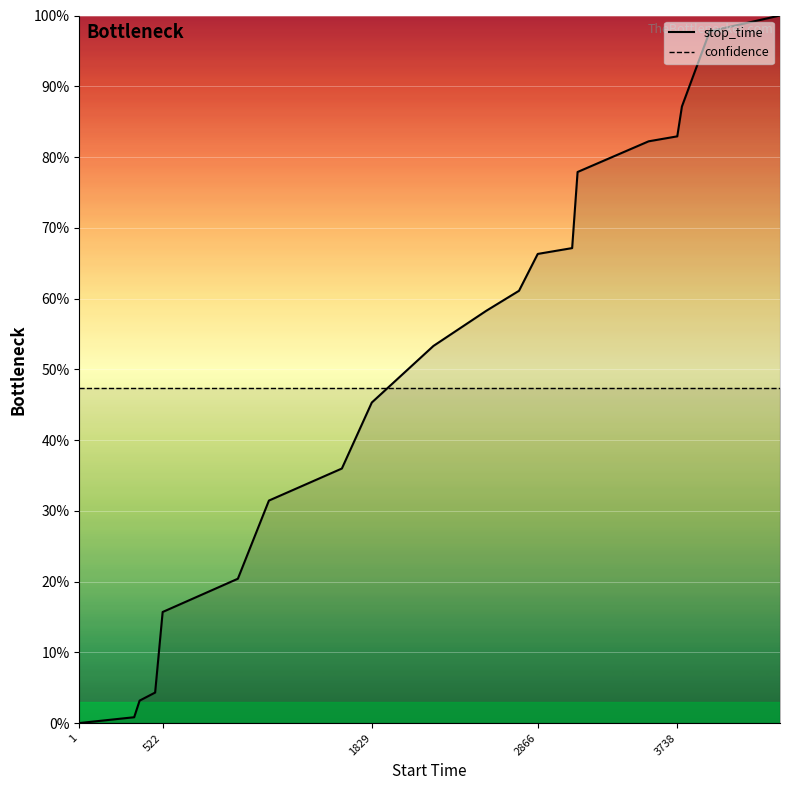

What is the value of the confidence_line point at the 17th from the left?

47.3